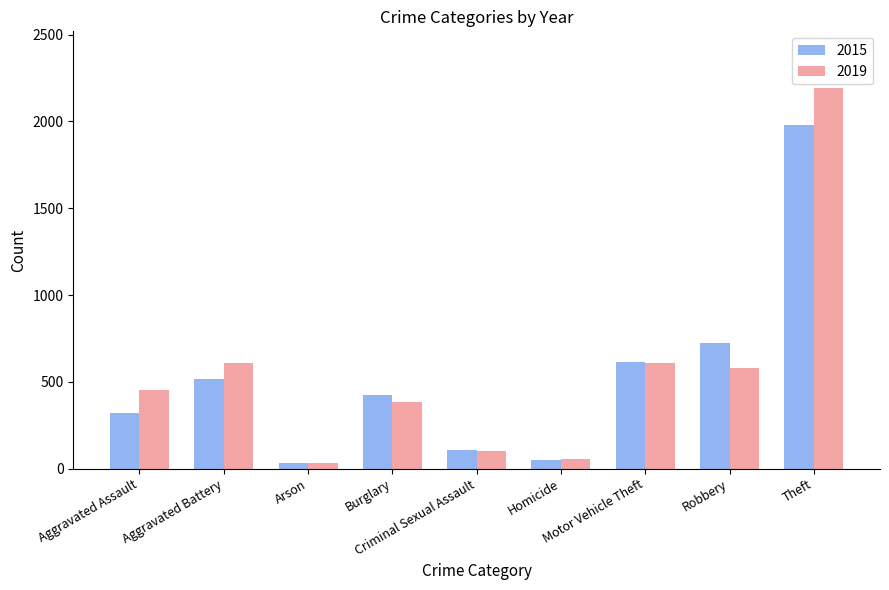

The value of 2015 at Arson is 35. True or false?

True